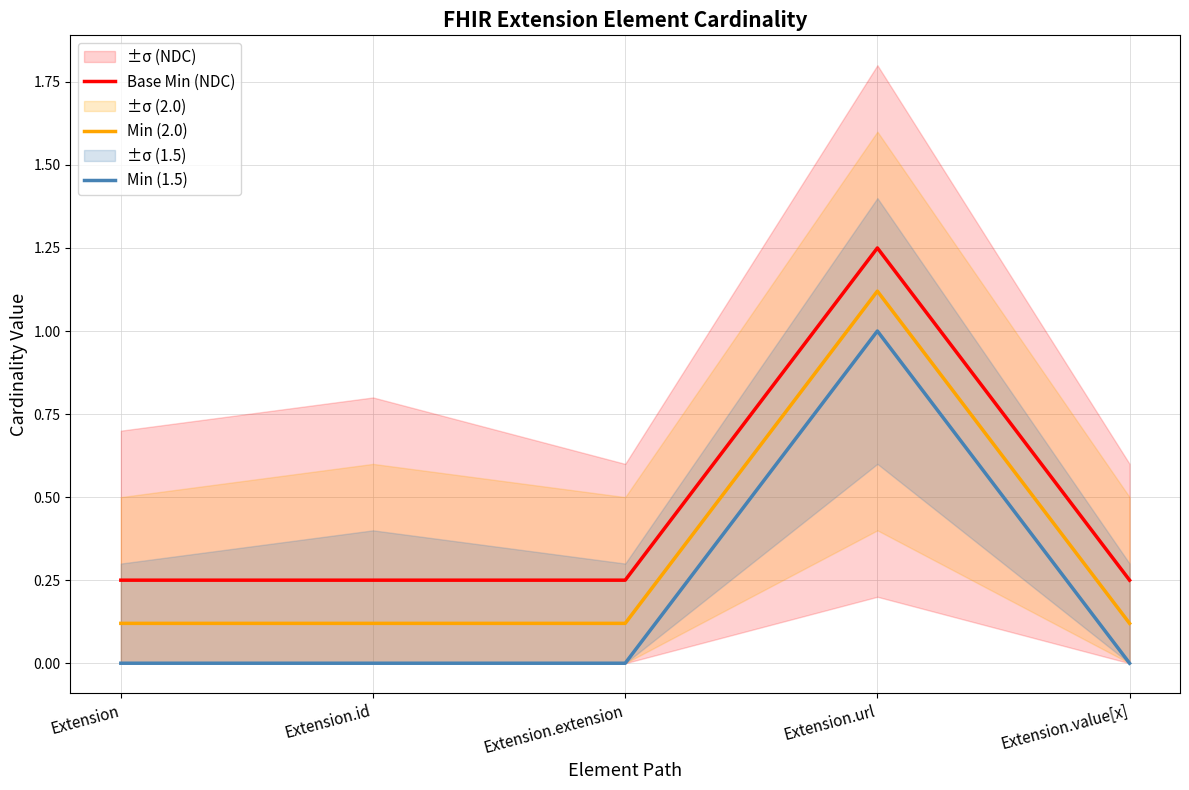

Count the Min (2.0) values in the range 0 to 1.

4